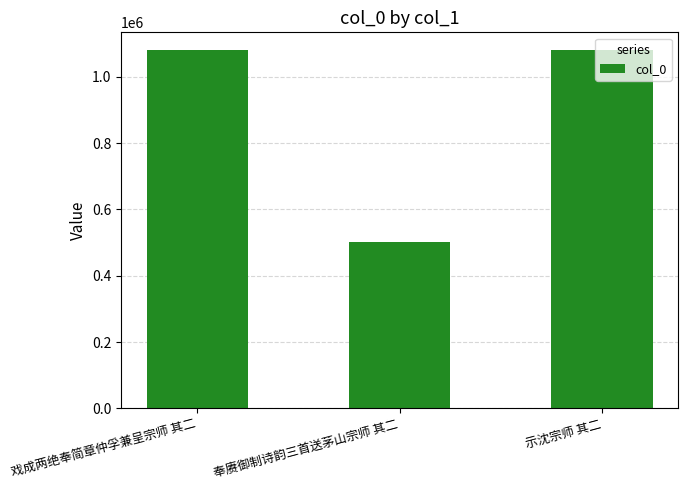

What is the value of the 1st bar from the left?

1079546